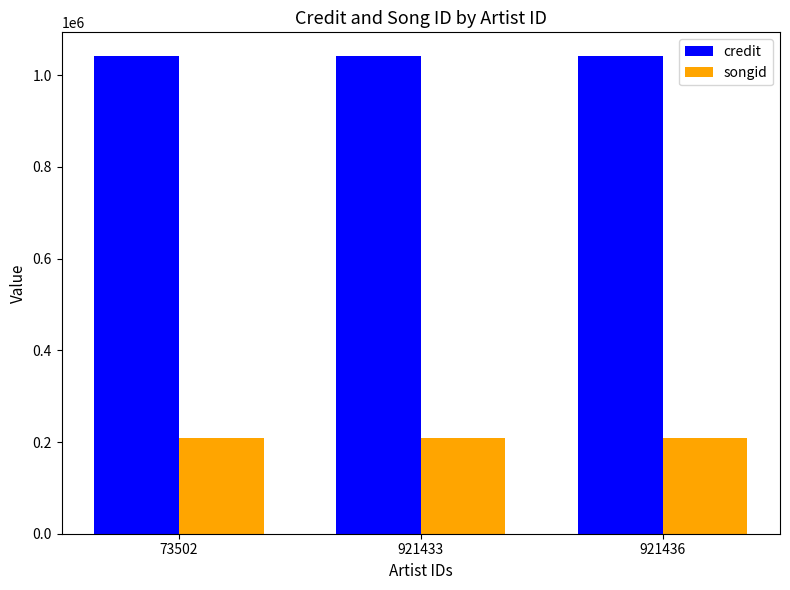

What are all the series names shown in the legend?

credit, songid